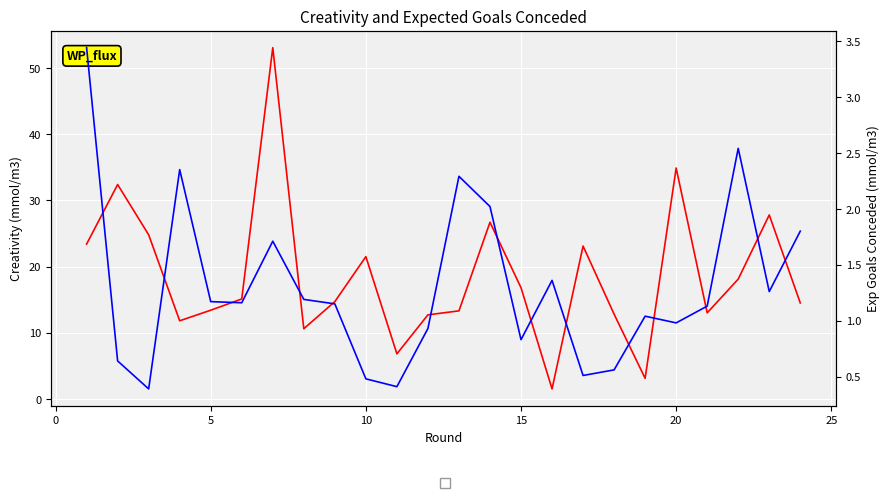

Which series has the largest range (max minus min)?

creativity